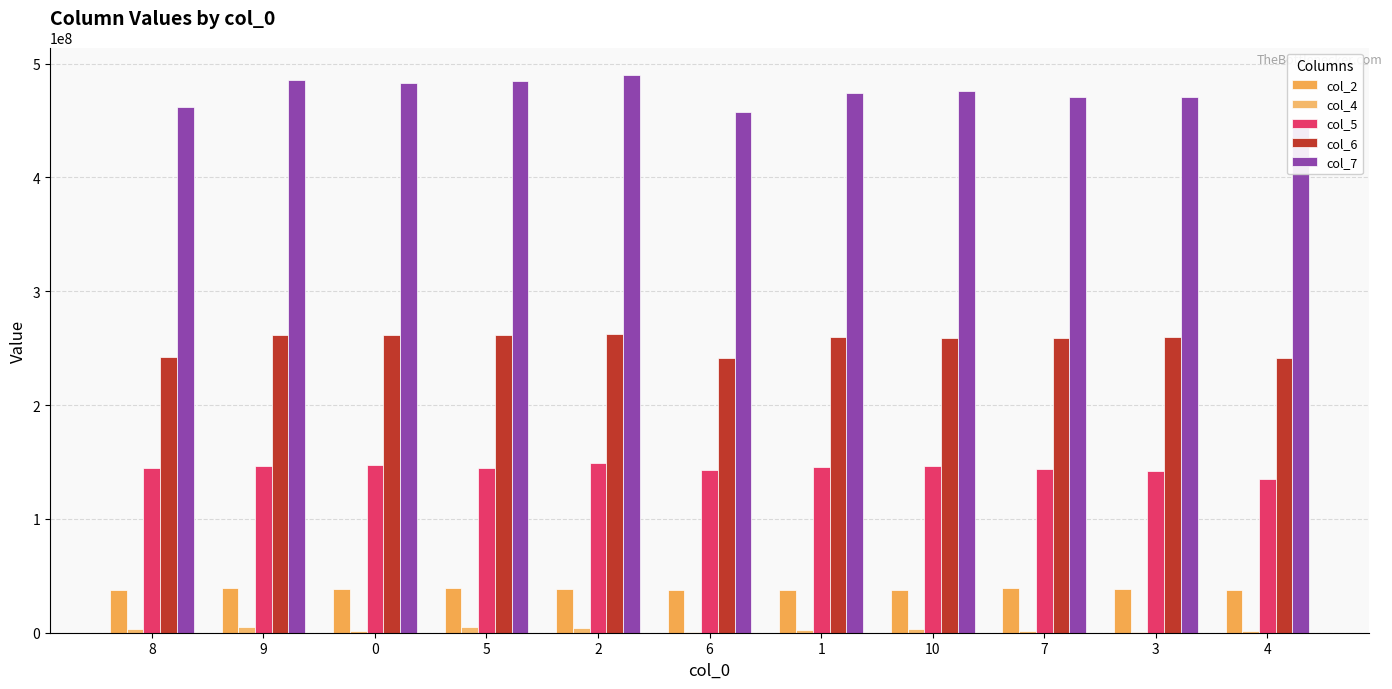

Where does the col_4 series first go above 2817542?

8